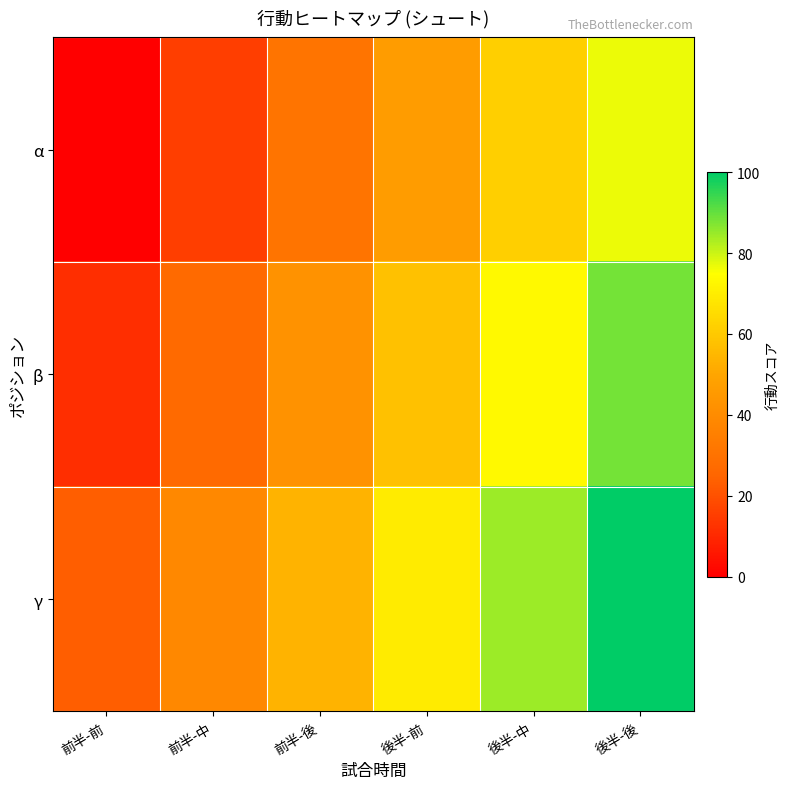

At which category is the sum across all series the highest?

後半-後